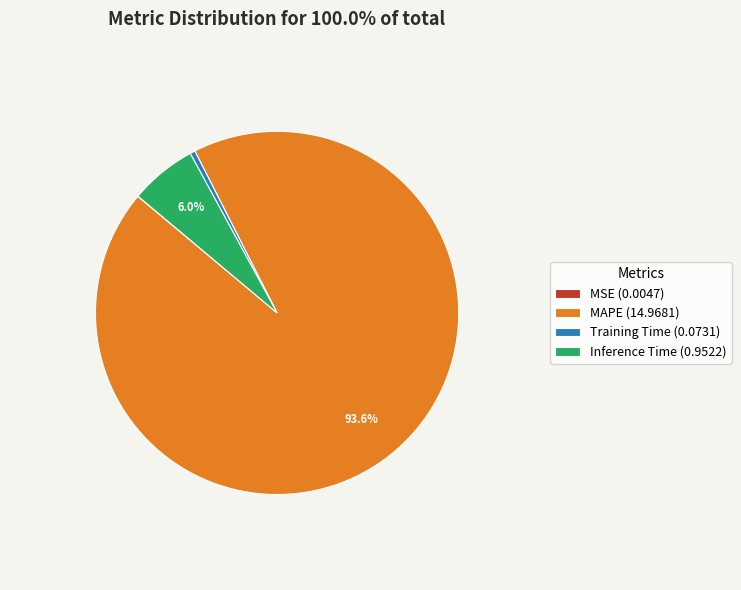

What percentage is NOT represented by Inference Time (0.9522)?

94.0%